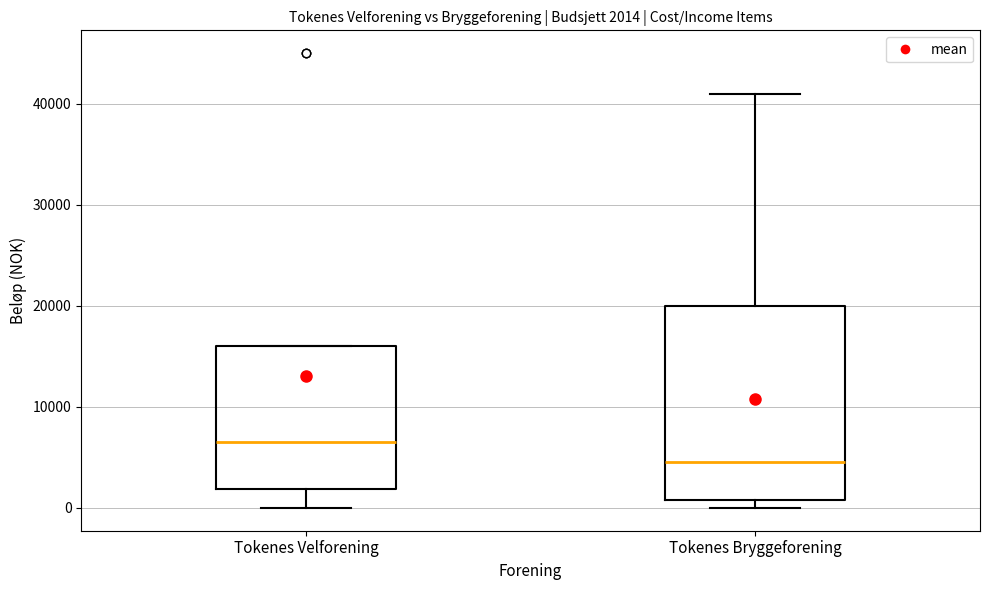

Which box's median line is the lowest?

Tokenes Bryggeforening